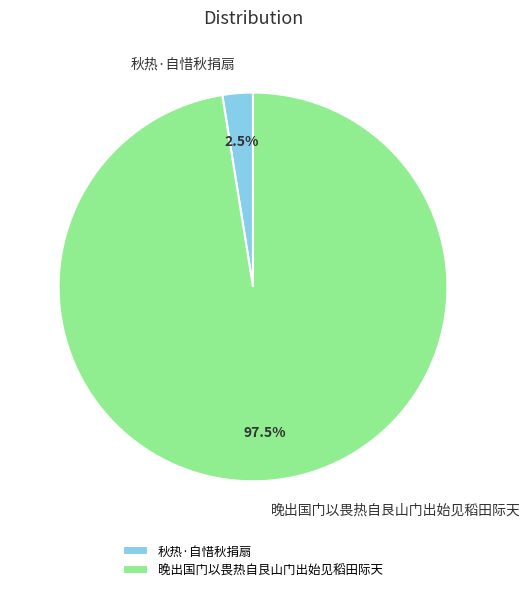

Count the number of slices in the pie.

2